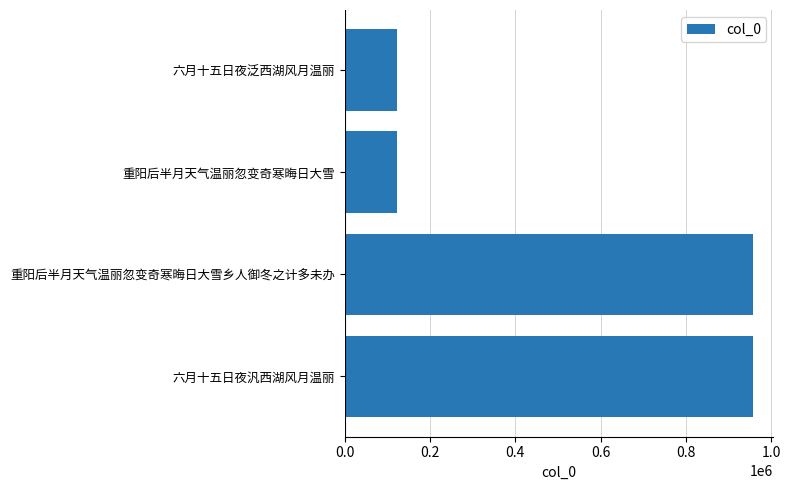

What is the maximum value shown in the chart?

957146